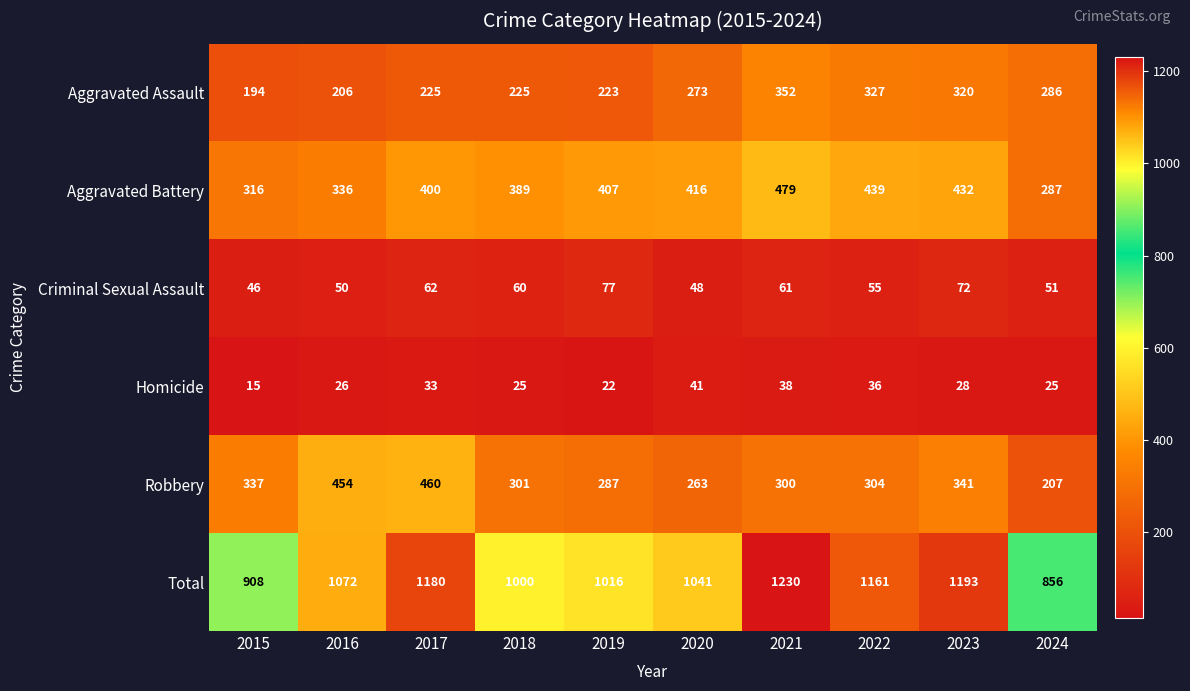

The value of Aggravated Battery at 2015 is 316. True or false?

True